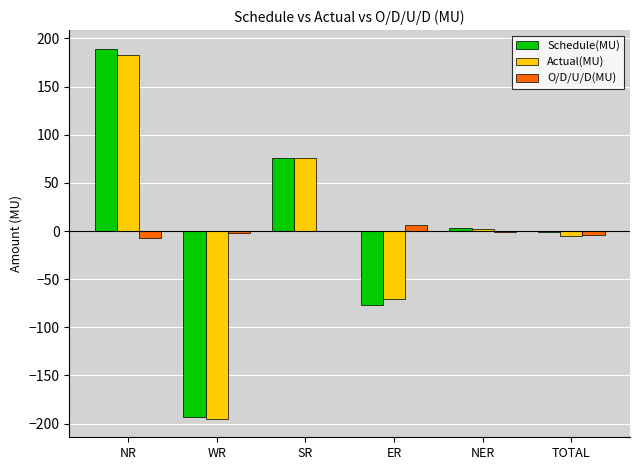

What is the sum of the Actual(MU) values at WR and ER?

-265.6